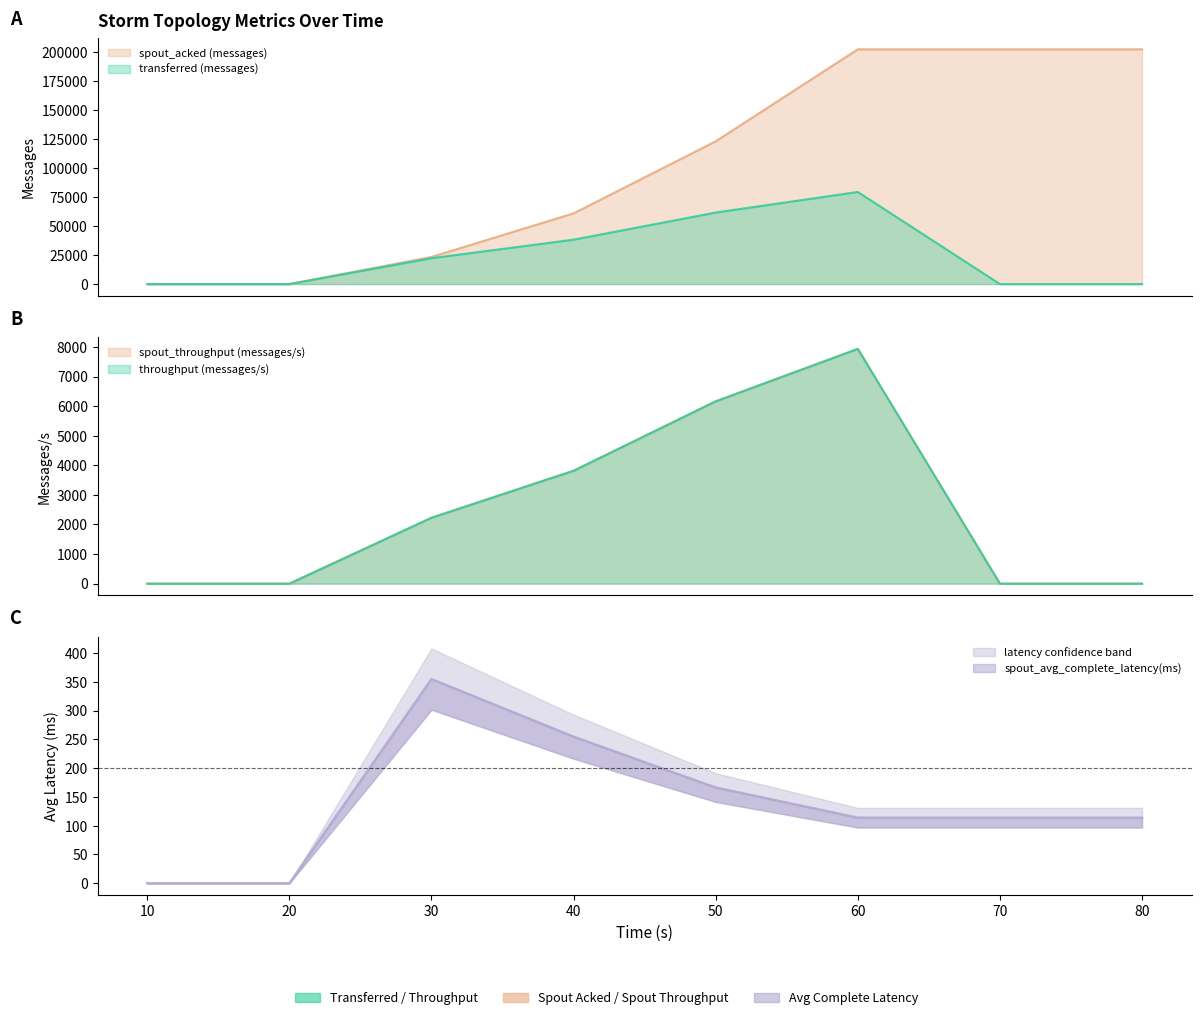

Which series has the largest range (max minus min)?

spout_acked (messages)